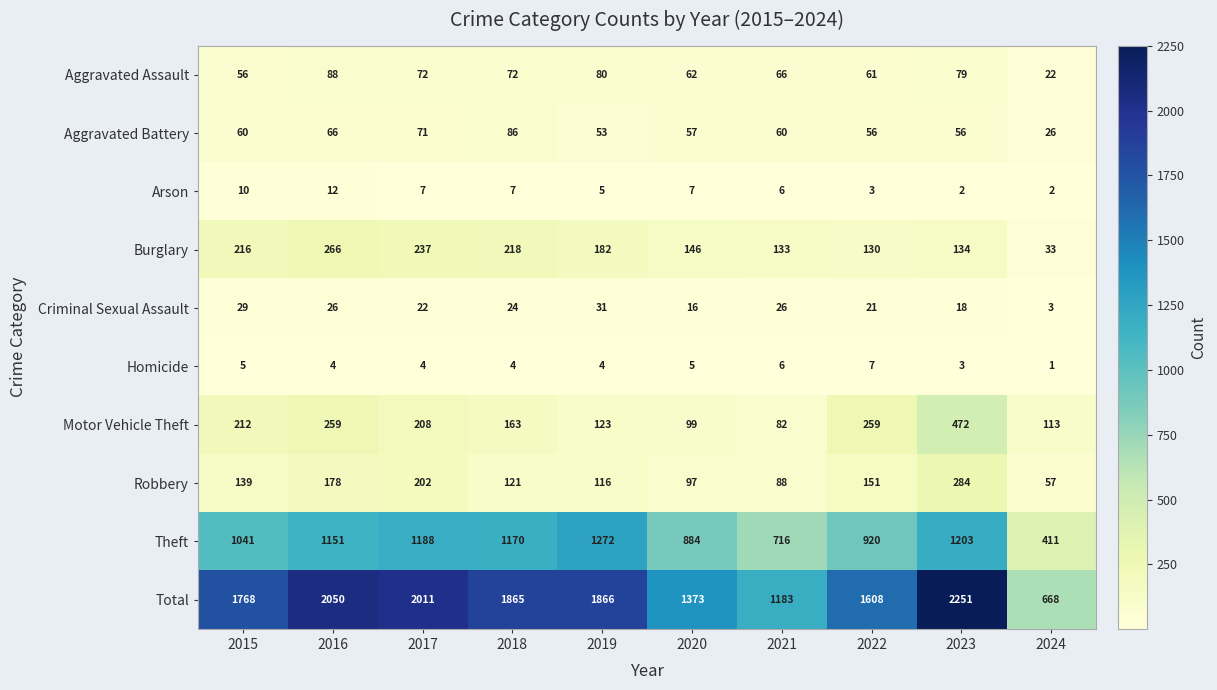

What is the lowest value of the Robbery series?

57